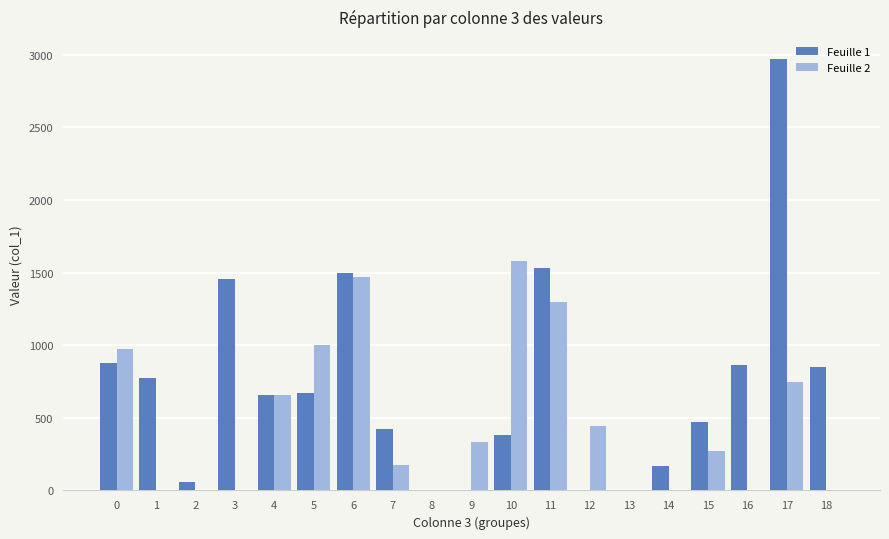

True or false: Feuille 1 has a value of 0 at 13.

True